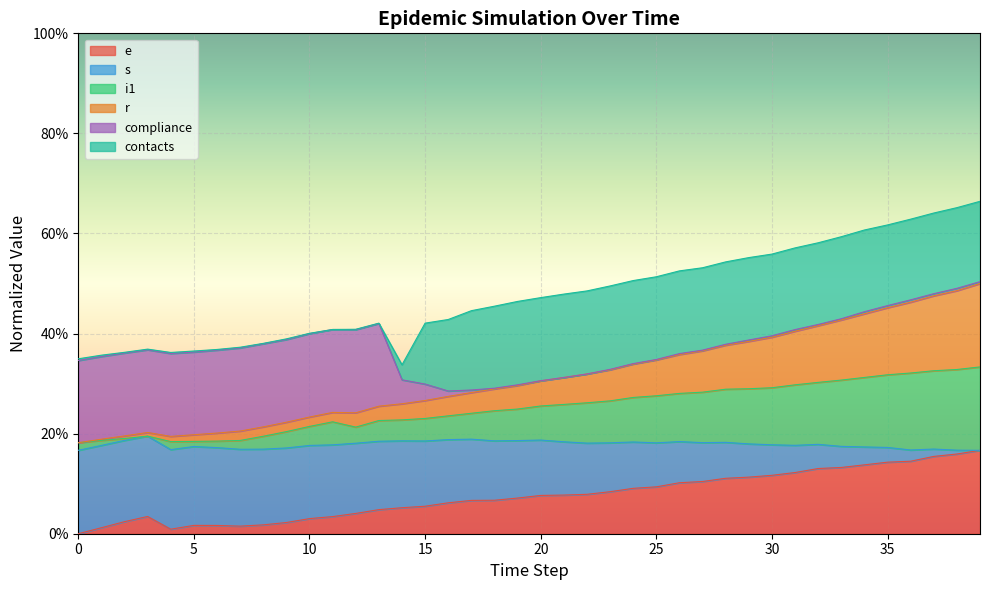

Is it true that i1 equals 0.3 at 11?

False